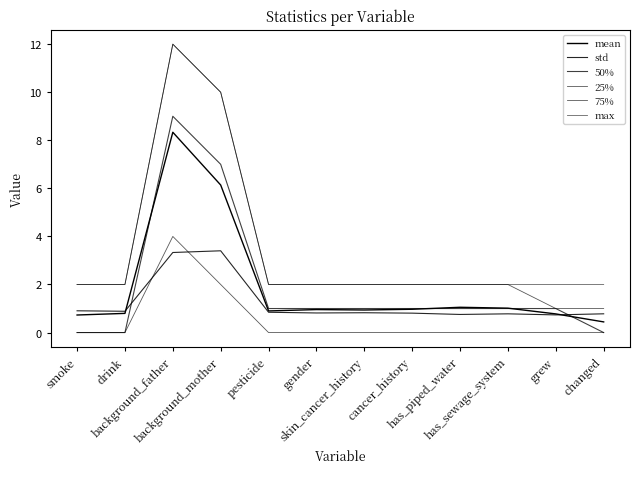

Read the 75% value at background_father.

12.0